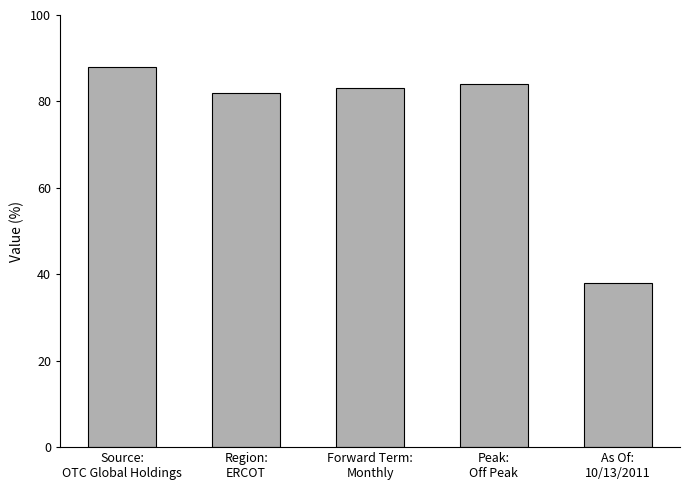

Read the value at Region:
ERCOT.

82